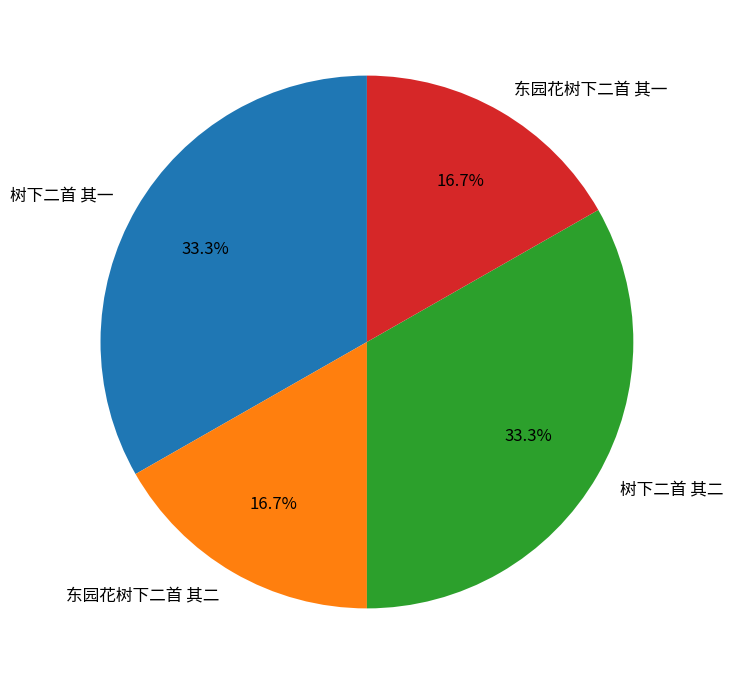

Approximately how many times larger is the value at 东园花树下二首 其二 compared to 树下二首 其二?

0.5